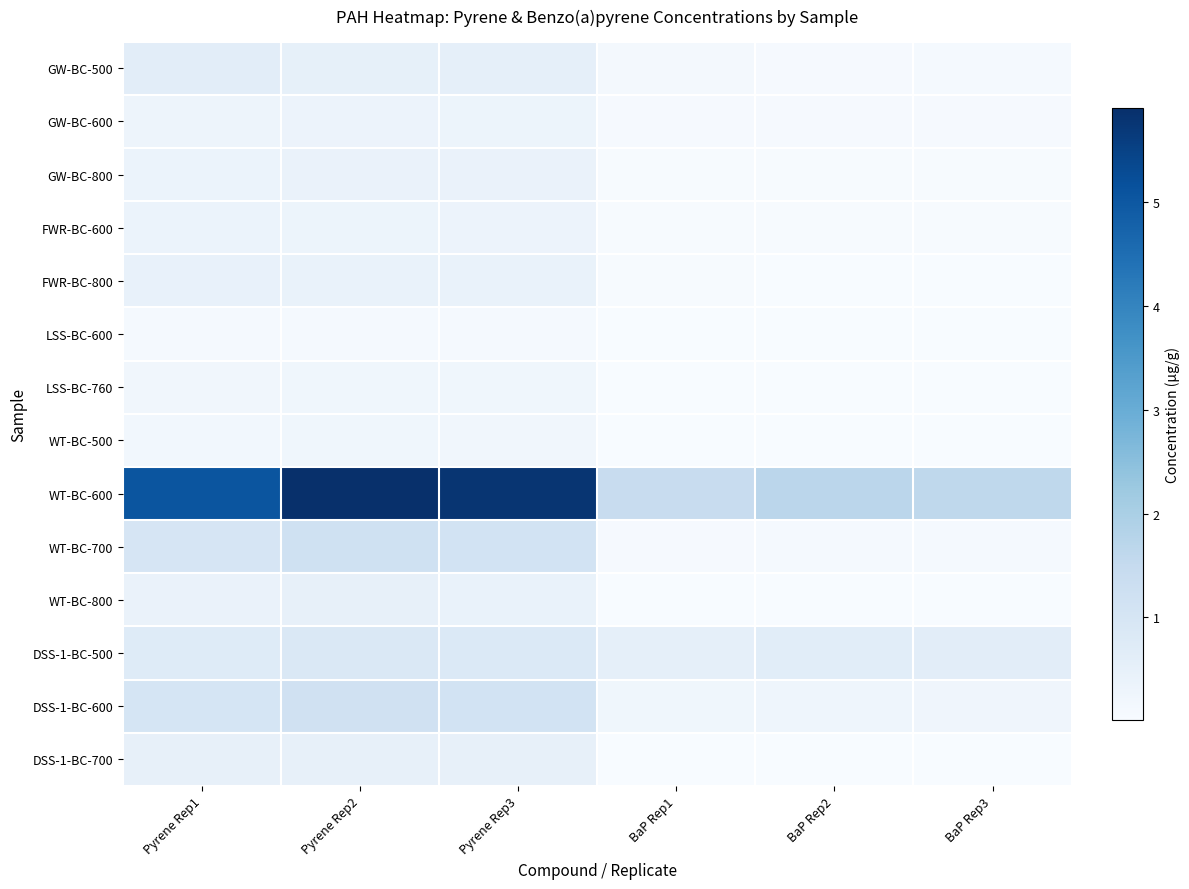

Reading right to left, what are all the values shown in this chart?

GW-BC-500: BaP Rep3=0.1	BaP Rep2=0.1	BaP Rep1=0.1	Pyrene Rep3=0.5	Pyrene Rep2=0.5	Pyrene Rep1=0.6
GW-BC-600: BaP Rep3=0.1	BaP Rep2=0.1	BaP Rep1=0.1	Pyrene Rep3=0.3	Pyrene Rep2=0.3	Pyrene Rep1=0.3
GW-BC-800: BaP Rep3=0.1	BaP Rep2=0.0	BaP Rep1=0.1	Pyrene Rep3=0.4	Pyrene Rep2=0.4	Pyrene Rep1=0.4
FWR-BC-600: BaP Rep3=0.0	BaP Rep2=0.0	BaP Rep1=0.0	Pyrene Rep3=0.3	Pyrene Rep2=0.3	Pyrene Rep1=0.4
FWR-BC-800: BaP Rep3=0.0	BaP Rep2=0.0	BaP Rep1=0.0	Pyrene Rep3=0.4	Pyrene Rep2=0.4	Pyrene Rep1=0.4
LSS-BC-600: BaP Rep3=0.0	BaP Rep2=0.0	BaP Rep1=0.0	Pyrene Rep3=0.1	Pyrene Rep2=0.1	Pyrene Rep1=0.1
LSS-BC-760: BaP Rep3=0.0	BaP Rep2=0.0	BaP Rep1=0.0	Pyrene Rep3=0.2	Pyrene Rep2=0.2	Pyrene Rep1=0.2
WT-BC-500: BaP Rep3=0.0	BaP Rep2=0.0	BaP Rep1=0.0	Pyrene Rep3=0.2	Pyrene Rep2=0.2	Pyrene Rep1=0.2
WT-BC-600: BaP Rep3=1.6	BaP Rep2=1.7	BaP Rep1=1.4	Pyrene Rep3=5.8	Pyrene Rep2=5.9	Pyrene Rep1=5.1
WT-BC-700: BaP Rep3=0.1	BaP Rep2=0.1	BaP Rep1=0.1	Pyrene Rep3=1.1	Pyrene Rep2=1.2	Pyrene Rep1=1.0
WT-BC-800: BaP Rep3=0.0	BaP Rep2=0.0	BaP Rep1=0.0	Pyrene Rep3=0.4	Pyrene Rep2=0.5	Pyrene Rep1=0.4
DSS-1-BC-500: BaP Rep3=0.6	BaP Rep2=0.6	BaP Rep1=0.5	Pyrene Rep3=0.8	Pyrene Rep2=0.9	Pyrene Rep1=0.7
DSS-1-BC-600: BaP Rep3=0.2	BaP Rep2=0.3	BaP Rep1=0.2	Pyrene Rep3=1.1	Pyrene Rep2=1.2	Pyrene Rep1=1.0
DSS-1-BC-700: BaP Rep3=0.0	BaP Rep2=0.0	BaP Rep1=0.0	Pyrene Rep3=0.5	Pyrene Rep2=0.5	Pyrene Rep1=0.5